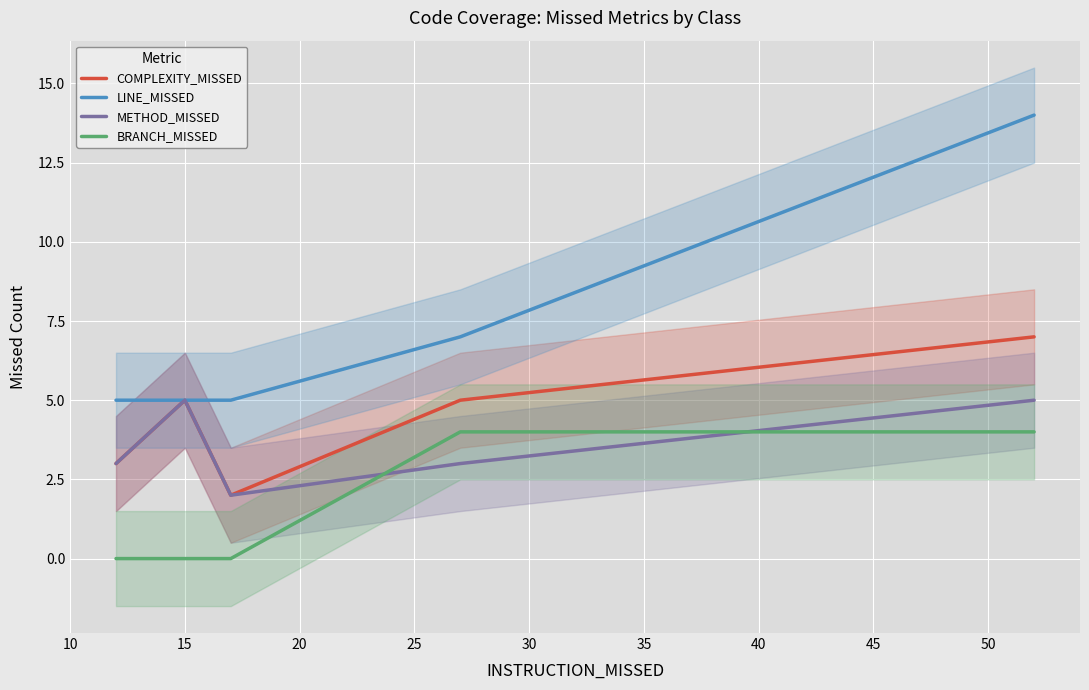

True or false: LINE_MISSED and BRANCH_MISSED cross at least once.

False